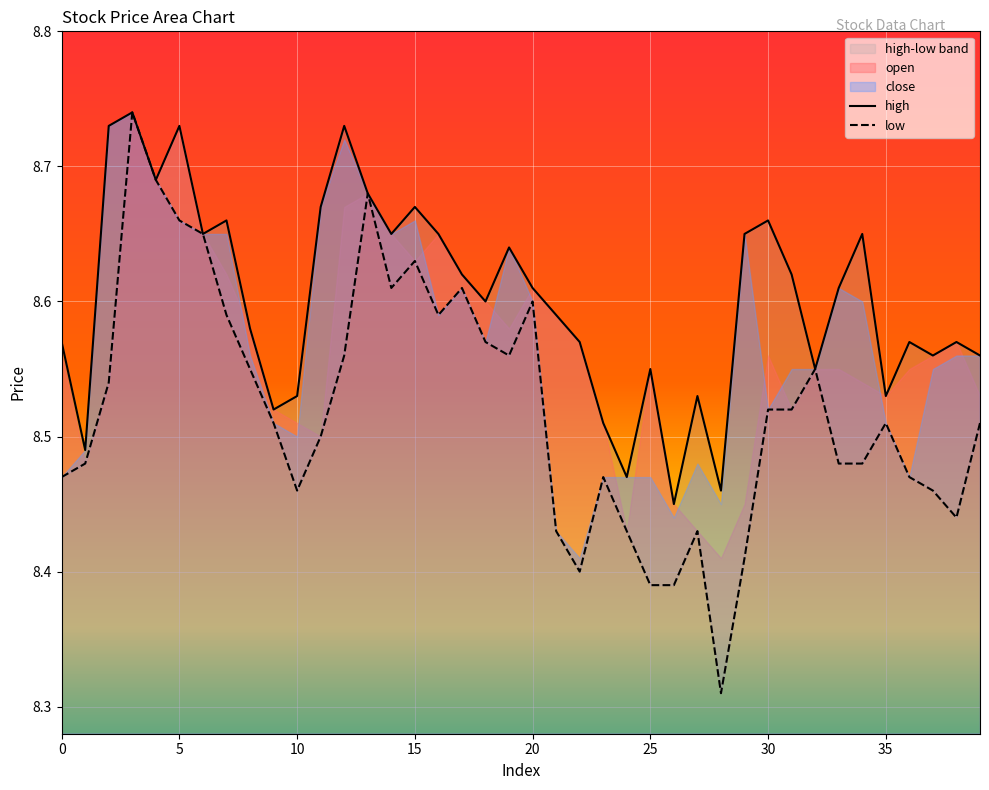

Where is the first local minimum for high?

1